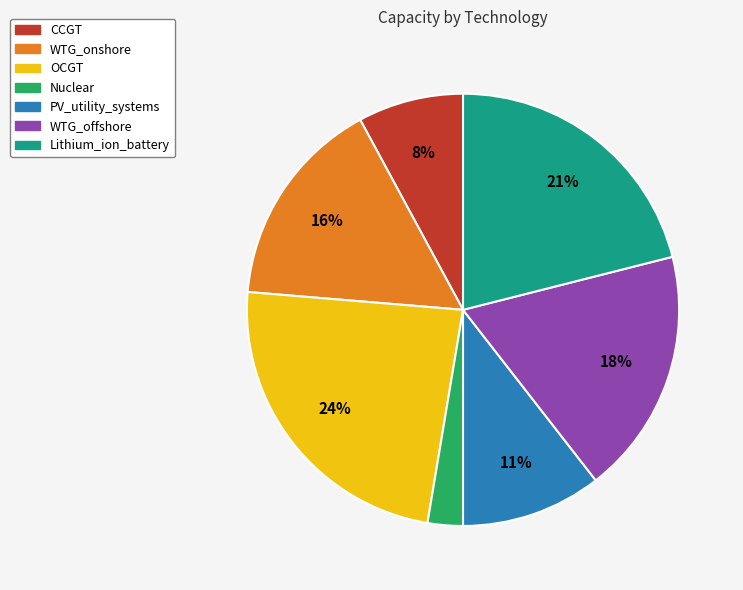

To the nearest percent, what is the average slice percentage?

14%